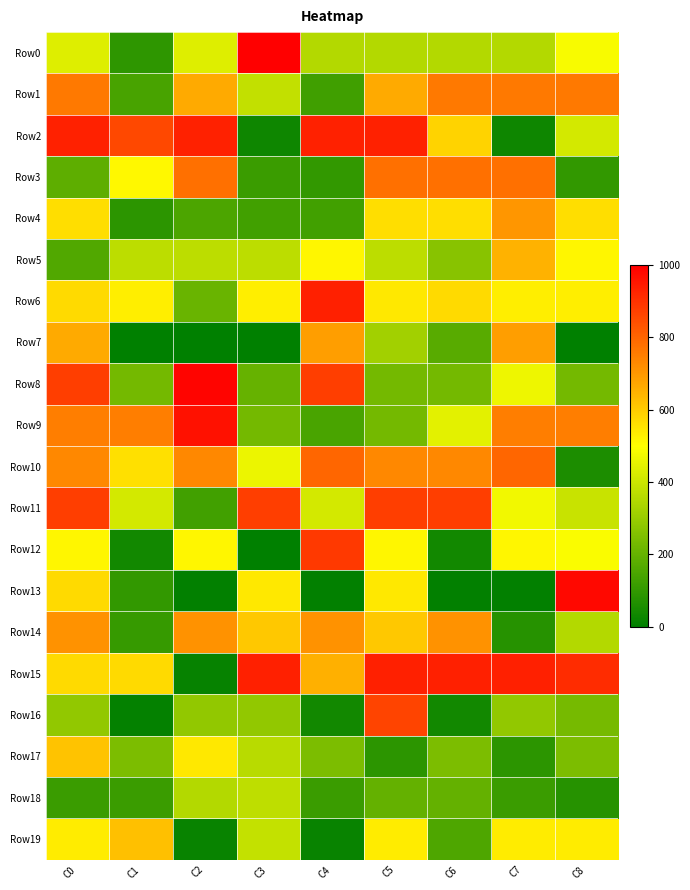

Which series has the largest total across all categories?

Row15